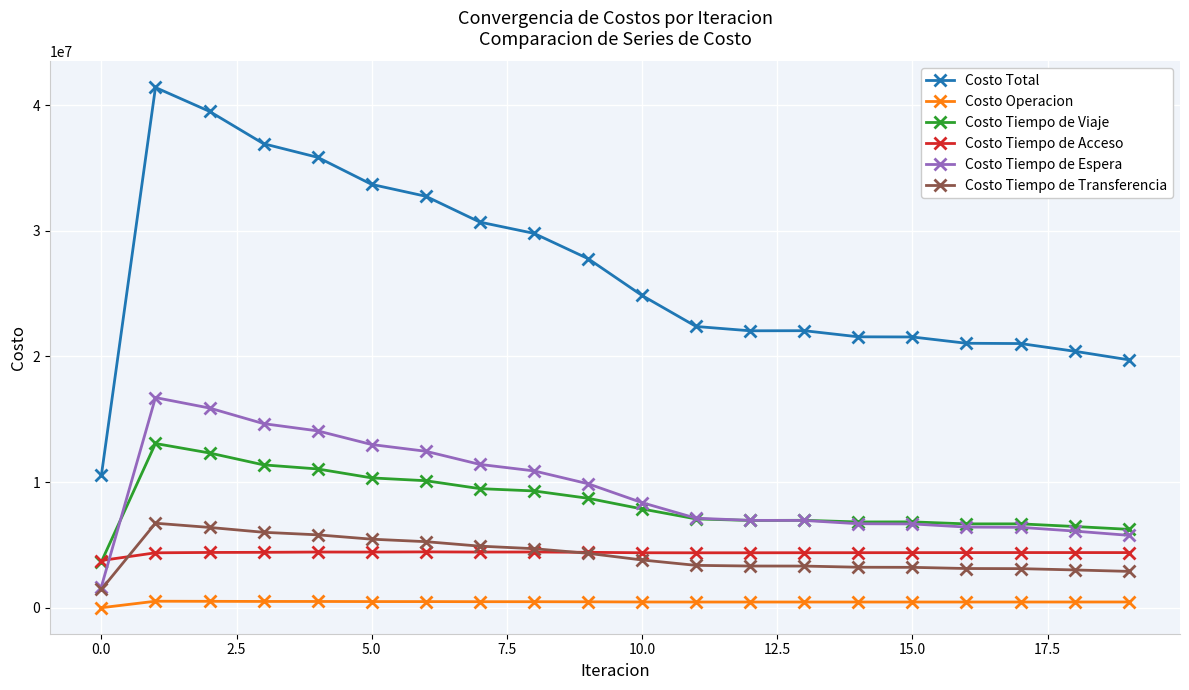

Rank the series by their maximum value, from highest to lowest.

Costo Total, Costo Tiempo de Espera, Costo Tiempo de Viaje, Costo Tiempo de Transferencia, Costo Tiempo de Acceso, Costo Operacion